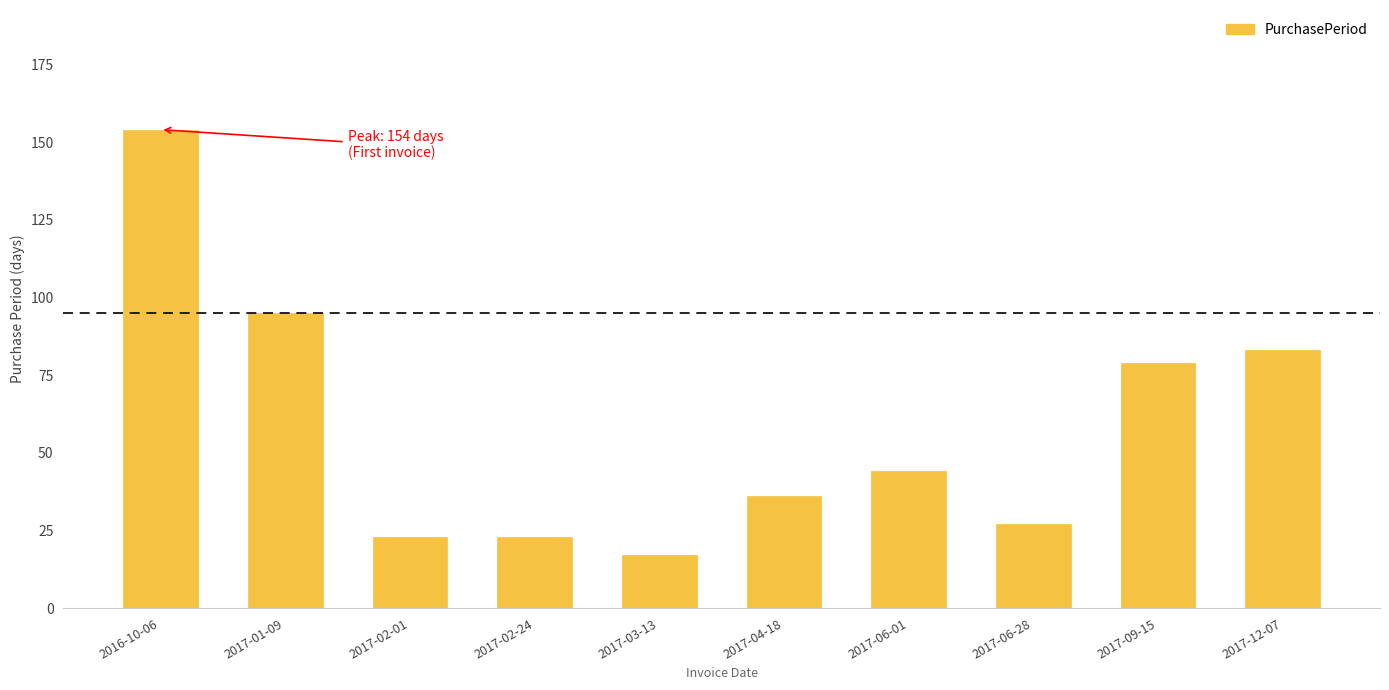

Where does the data first go above 44?

2016-10-06